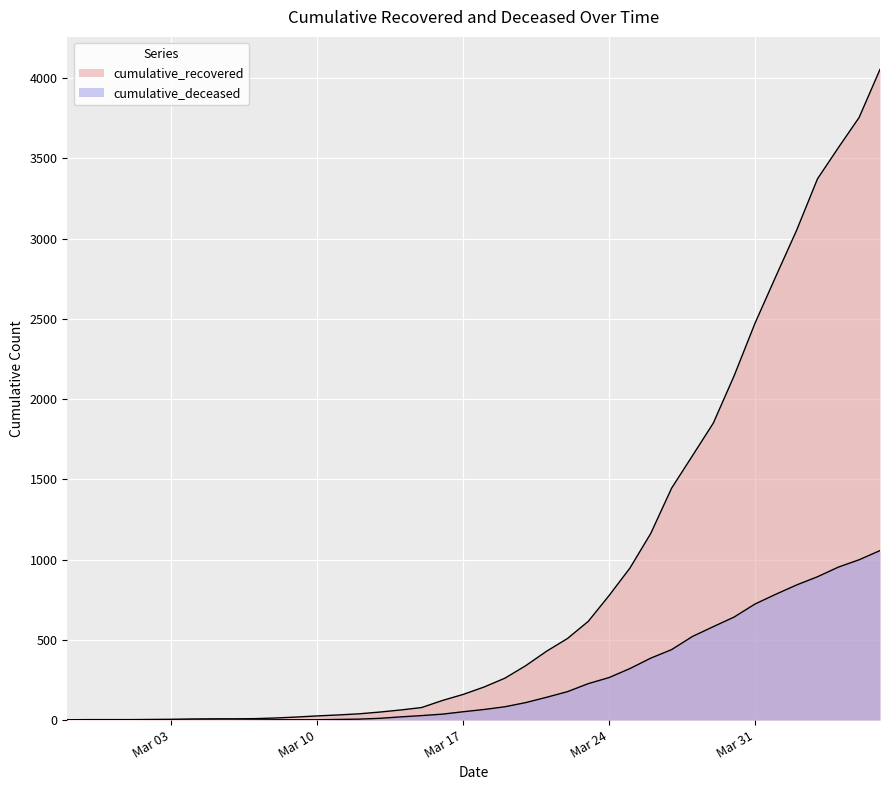

True or false: cumulative_deceased has more than 0 points higher than both neighbors.

False